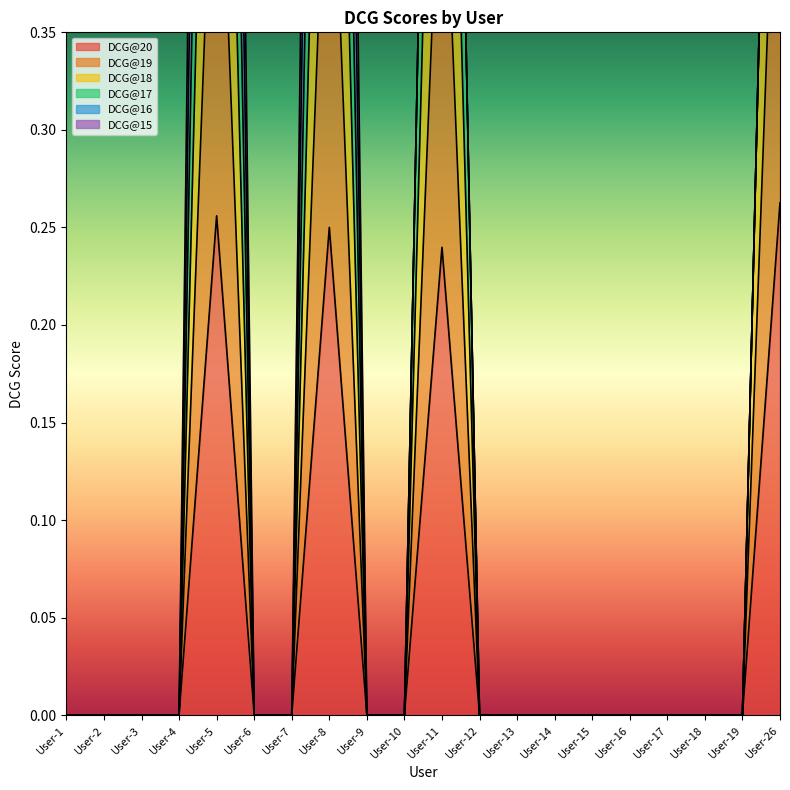

True or false: DCG@19 and DCG@18 cross at least once.

False